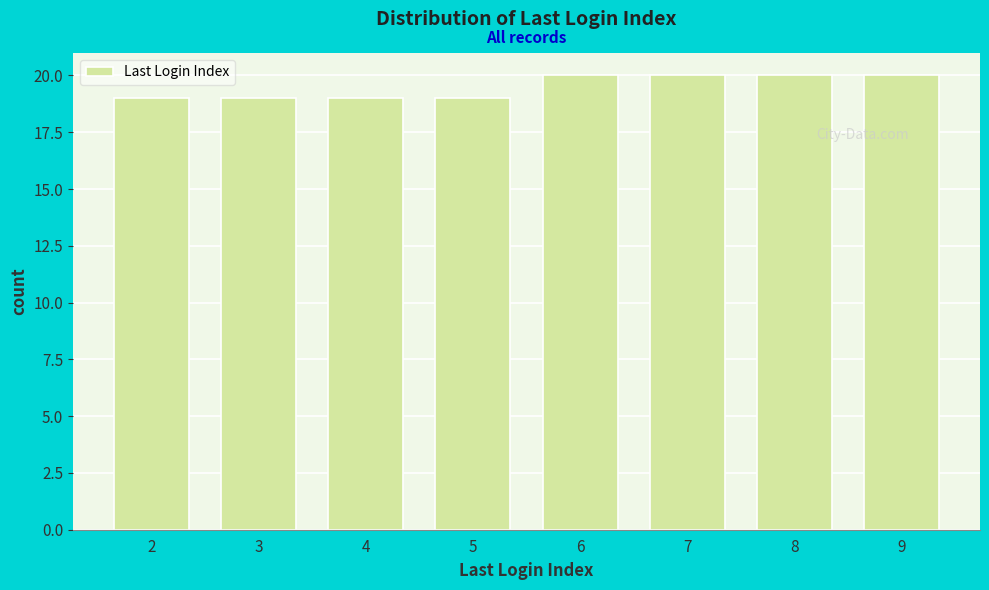

Reading right to left, what are all the values shown in this chart?

20	20	20	20	19	19	19	19